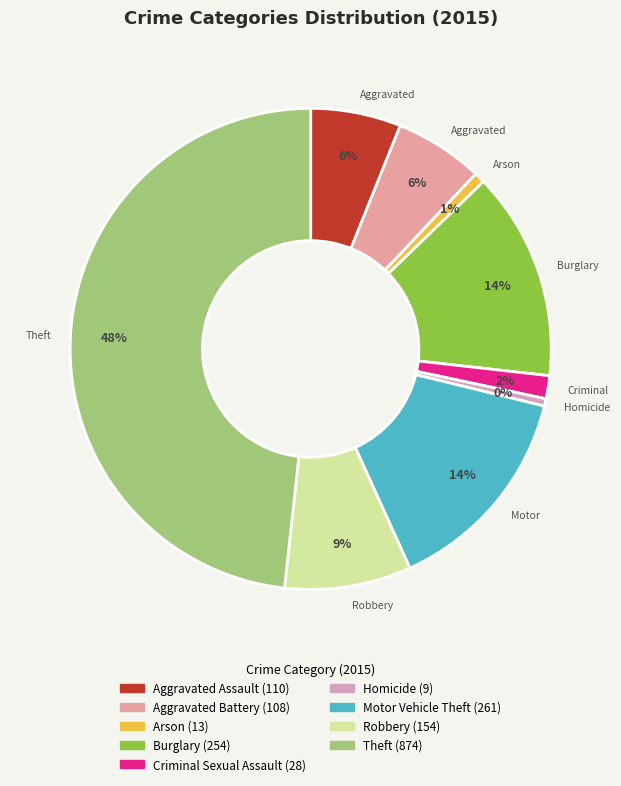

Approximately how many times larger is the value at Theft compared to Motor Vehicle Theft?

3.3